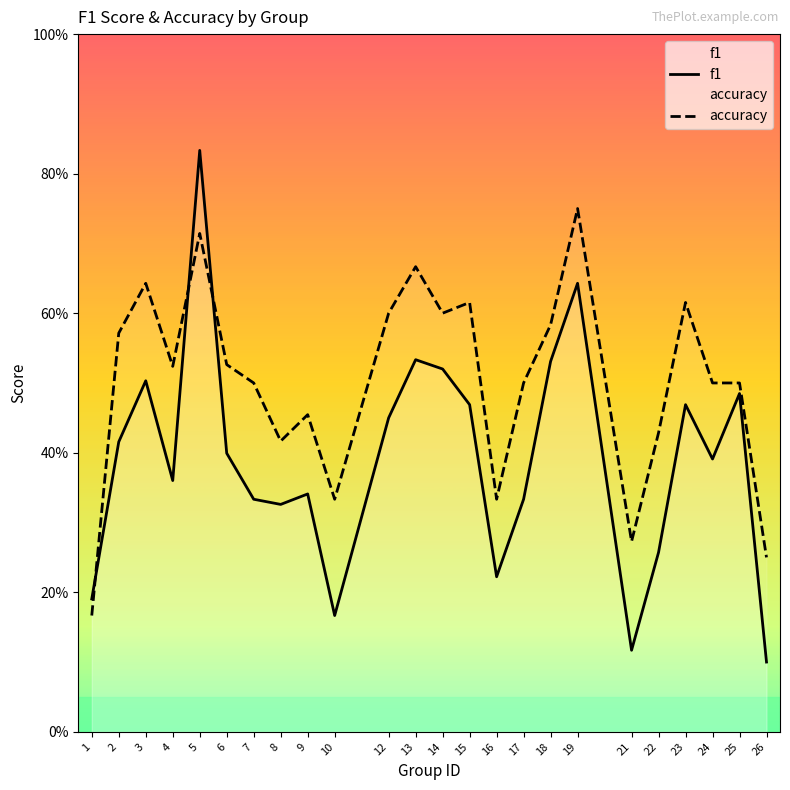

Which series has the largest total across all categories?

accuracy